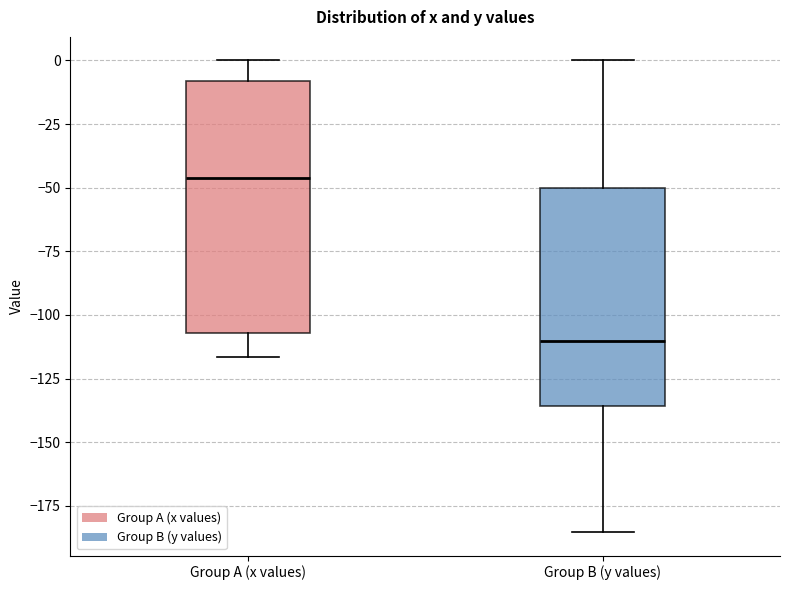

Which box has the highest median line?

Group A (x values)